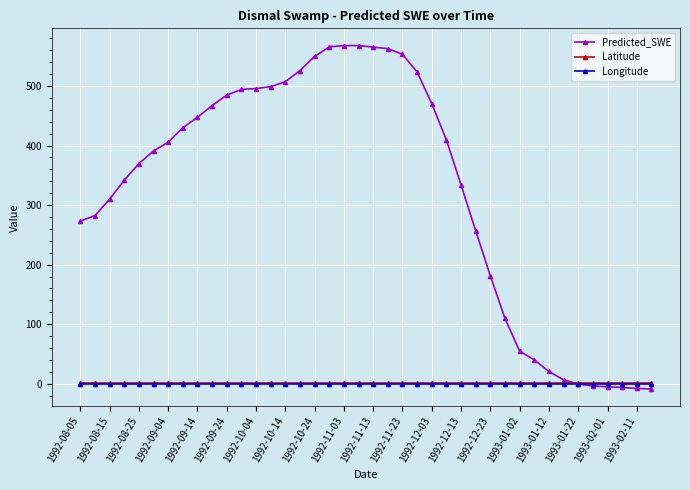

Which series has the widest spread of values?

Predicted_SWE